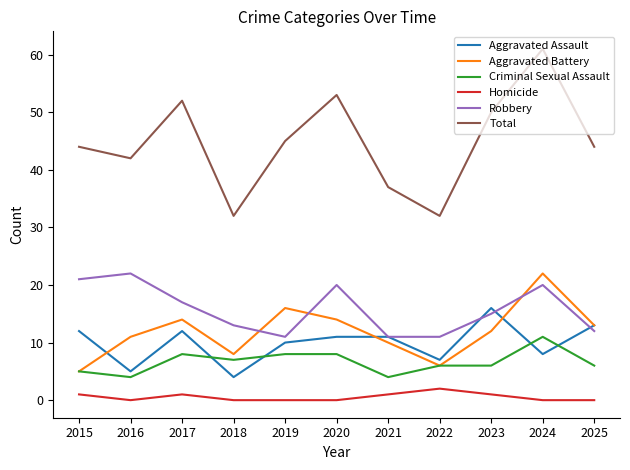

What is the sum of the Aggravated Battery values at 2023 and 2015?

17